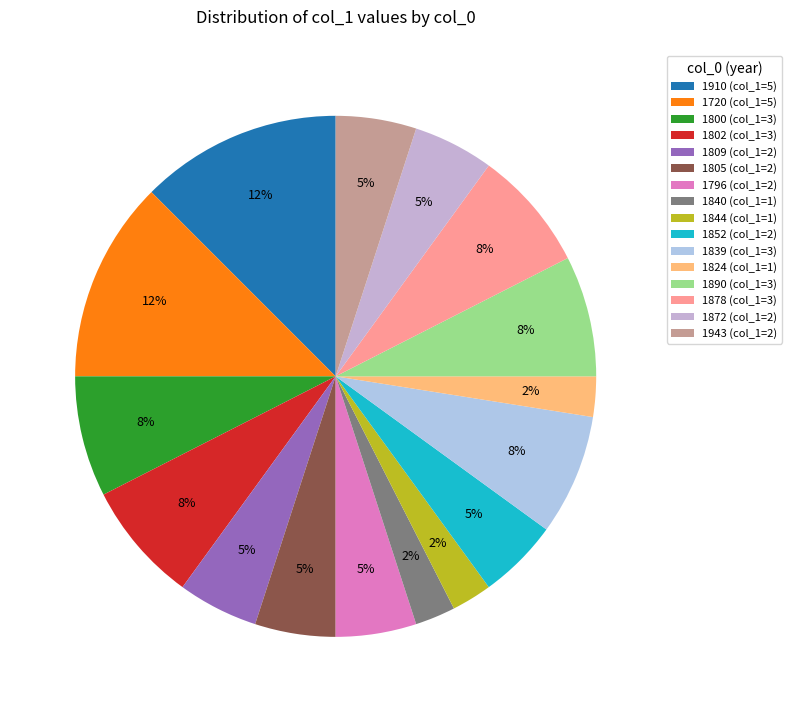

How many segments does this pie chart have?

16